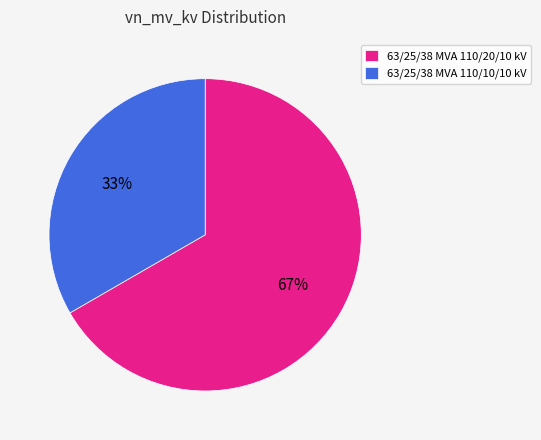

Approximately how many times larger is the value at 63/25/38 MVA 110/20/10 kV compared to 63/25/38 MVA 110/10/10 kV?

2.0